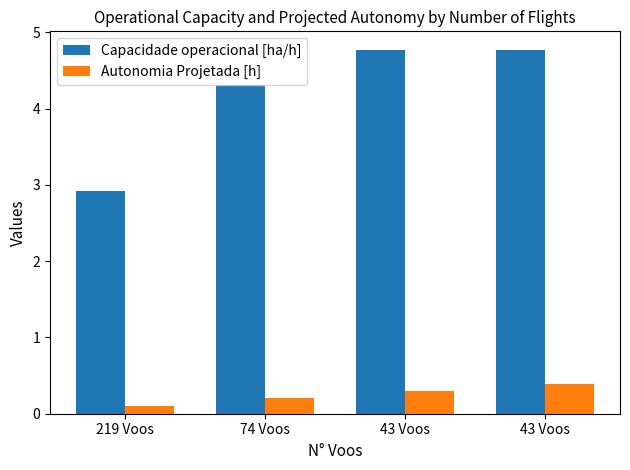

How many Capacidade operacional [ha/h] values are between 4 and 5?

3